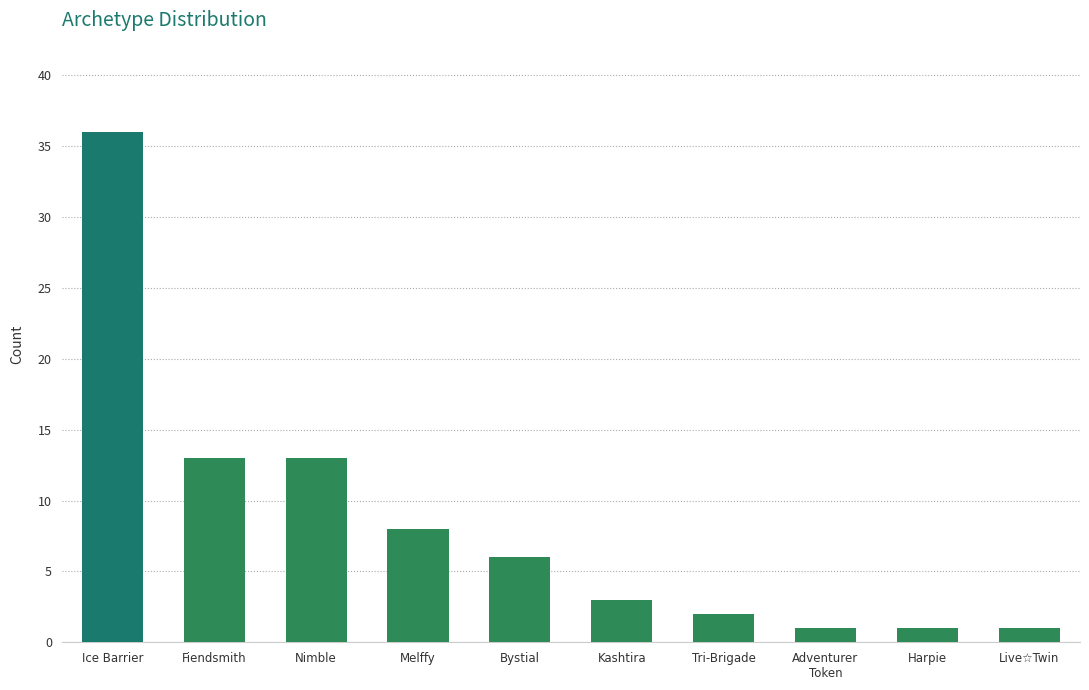

What is the sum of all values?

84